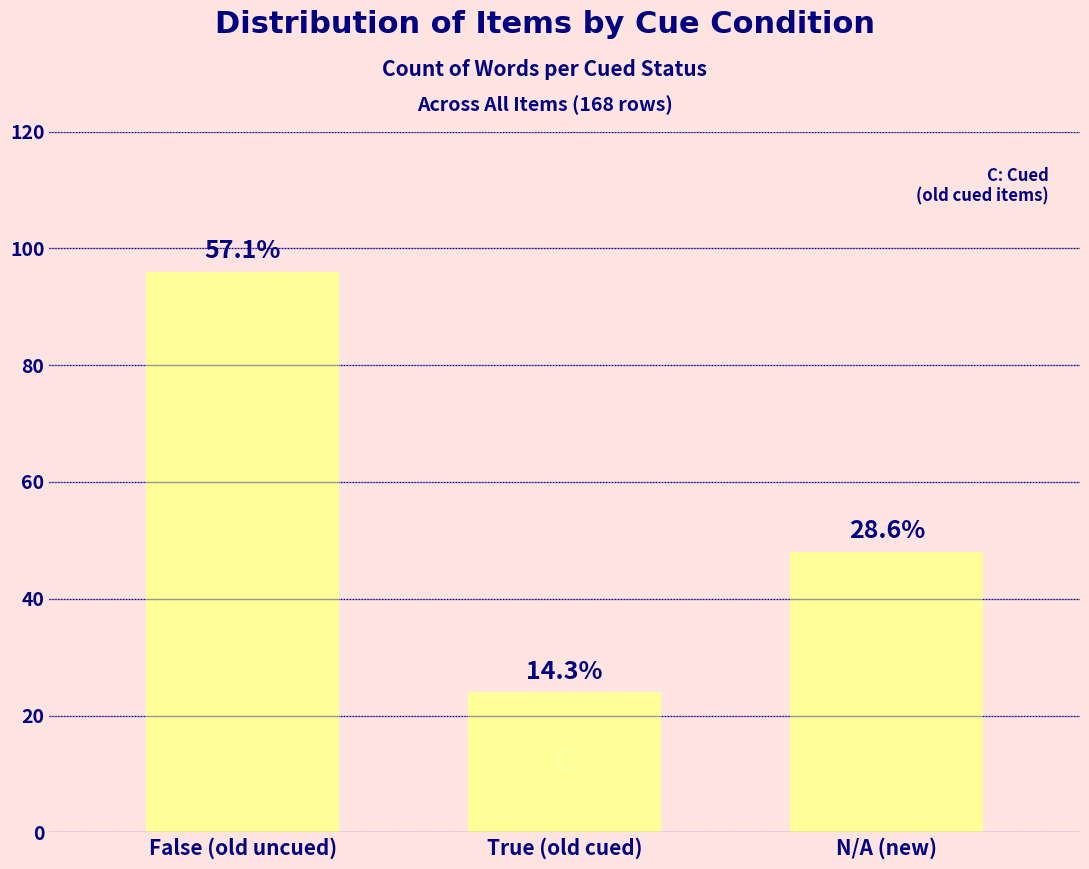

What is the sum of all values?

168